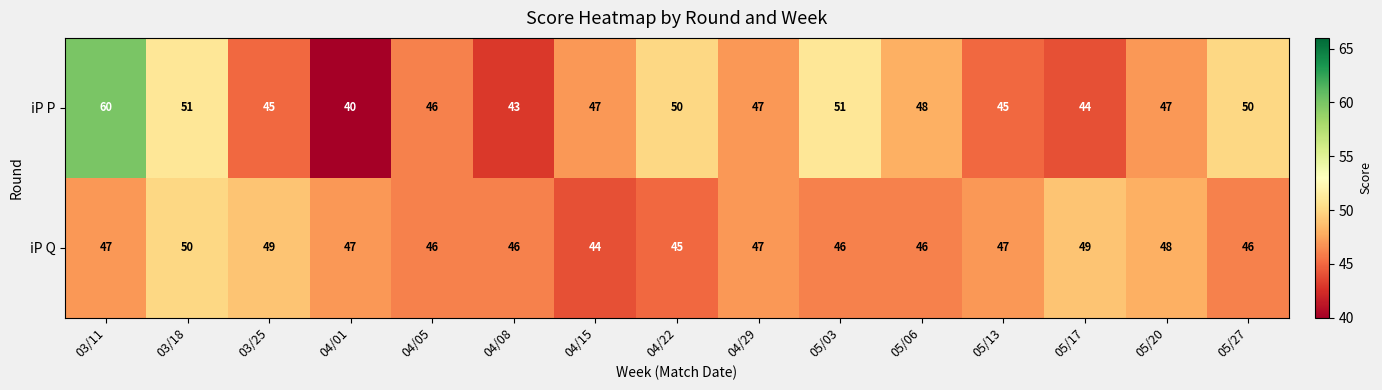

Which series has the largest range (max minus min)?

iP P